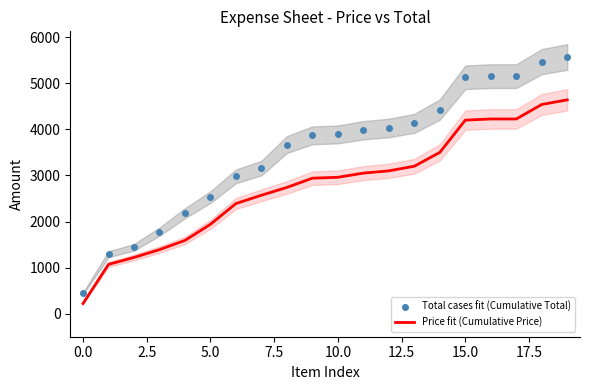

What is the label of the 10th point from the right?

10